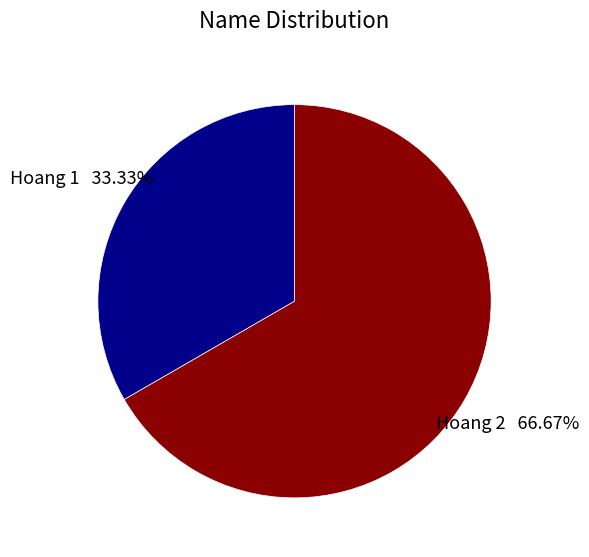

Is there a majority slice in this chart?

Yes